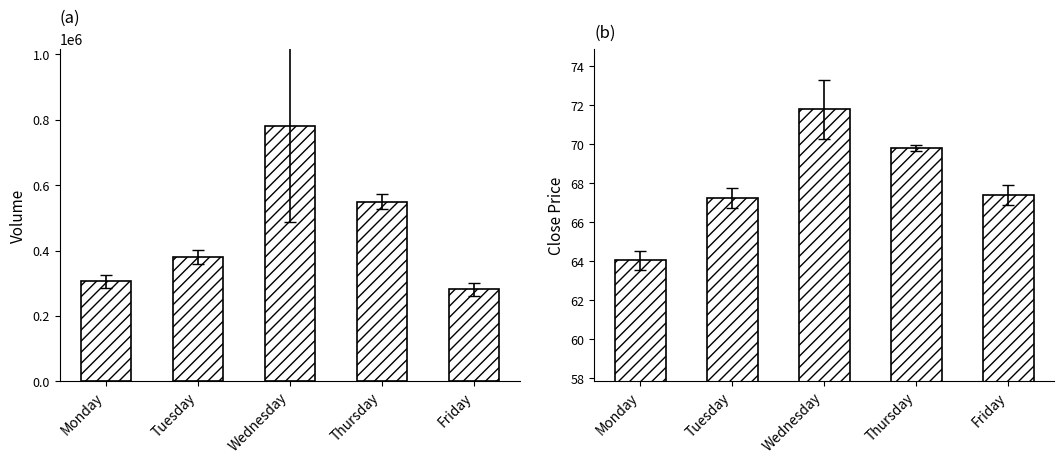

At which label is Close closest to 67?

Tuesday